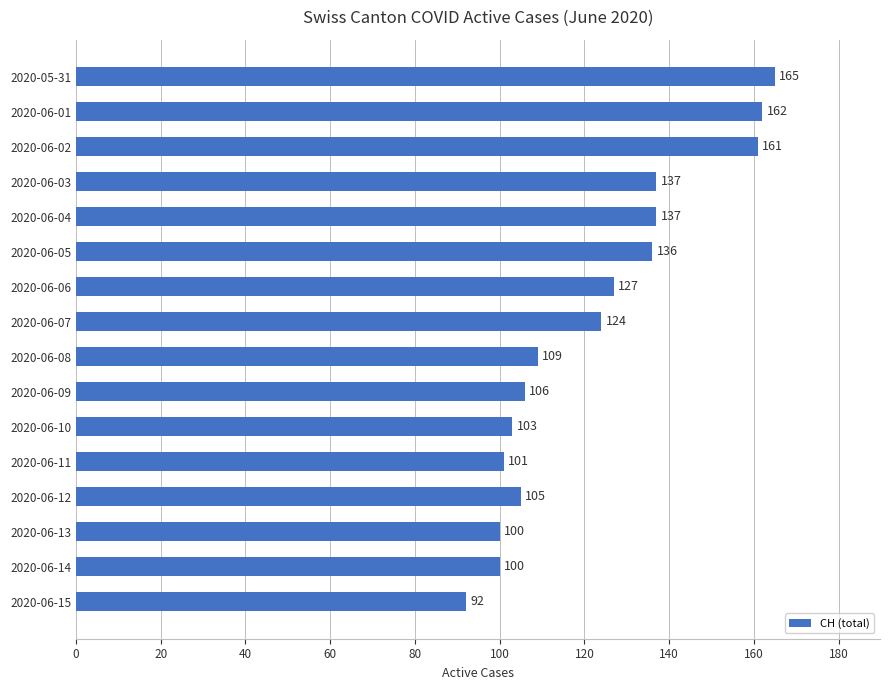

What is the difference between the maximum and minimum values?

73